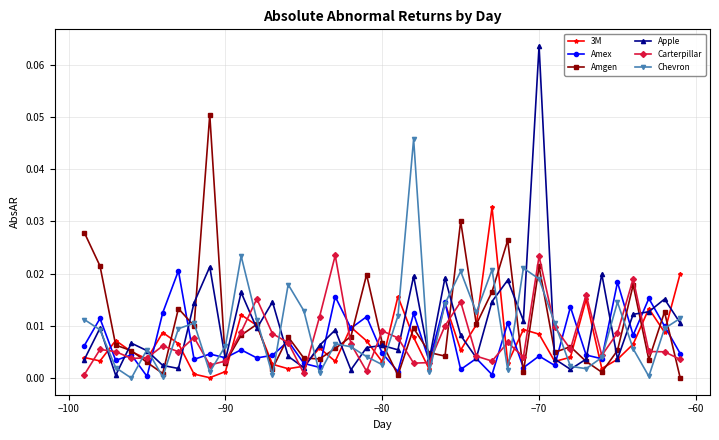

True or false: 3M has more than 0 points higher than both neighbors.

True